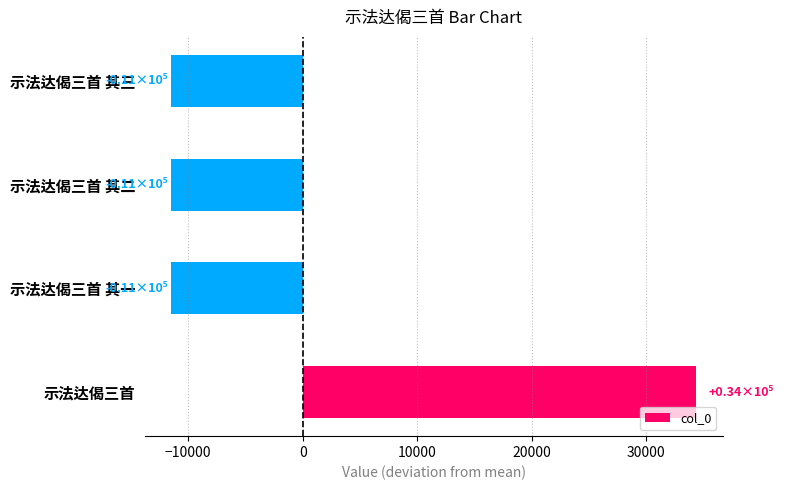

What is the change in value from 示法达偈三首 to 示法达偈三首 其一?

-45860.0